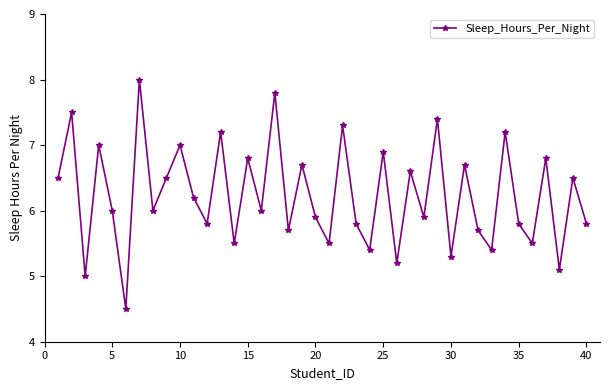

How many lines are shown in the chart?

1